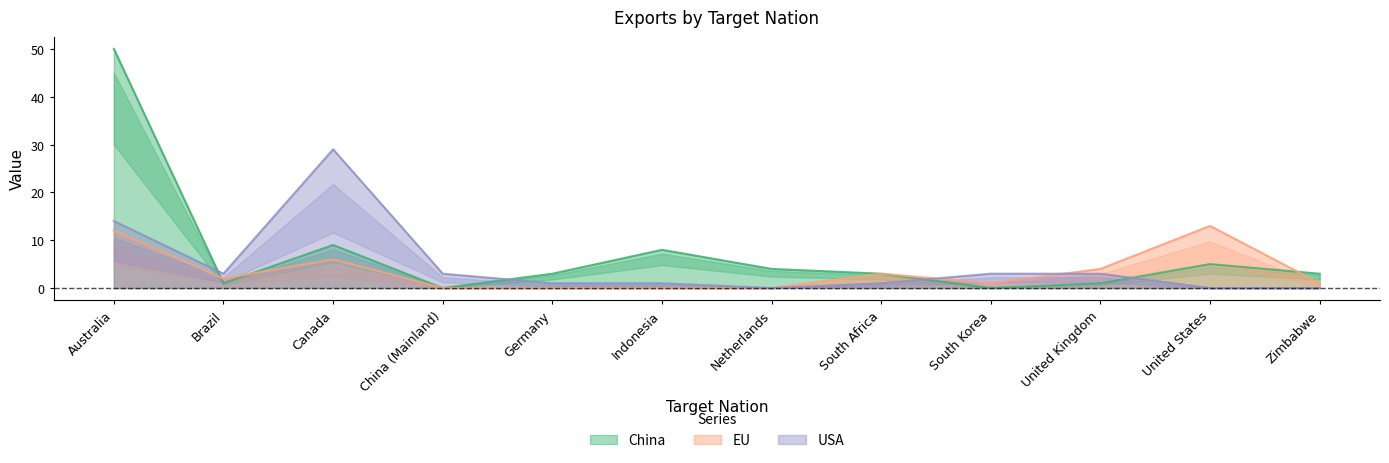

True or false: USA has a value of 3 at Brazil.

True